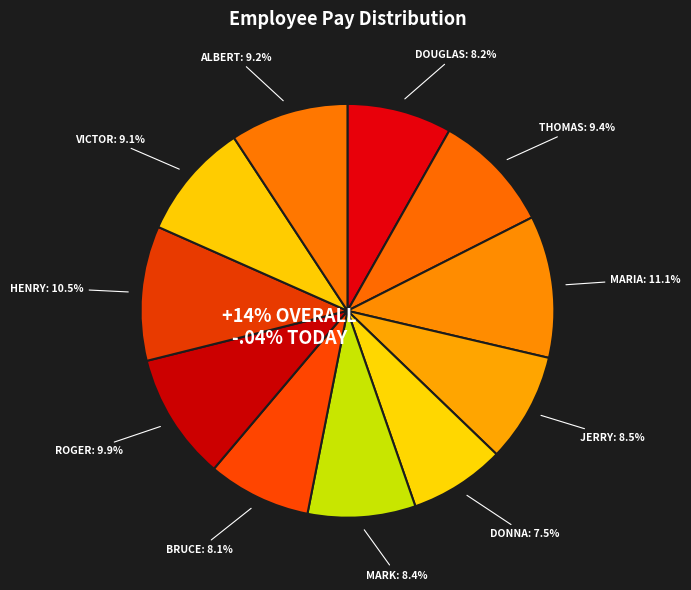

True or false: thomas accounts for 22% of the total.

False